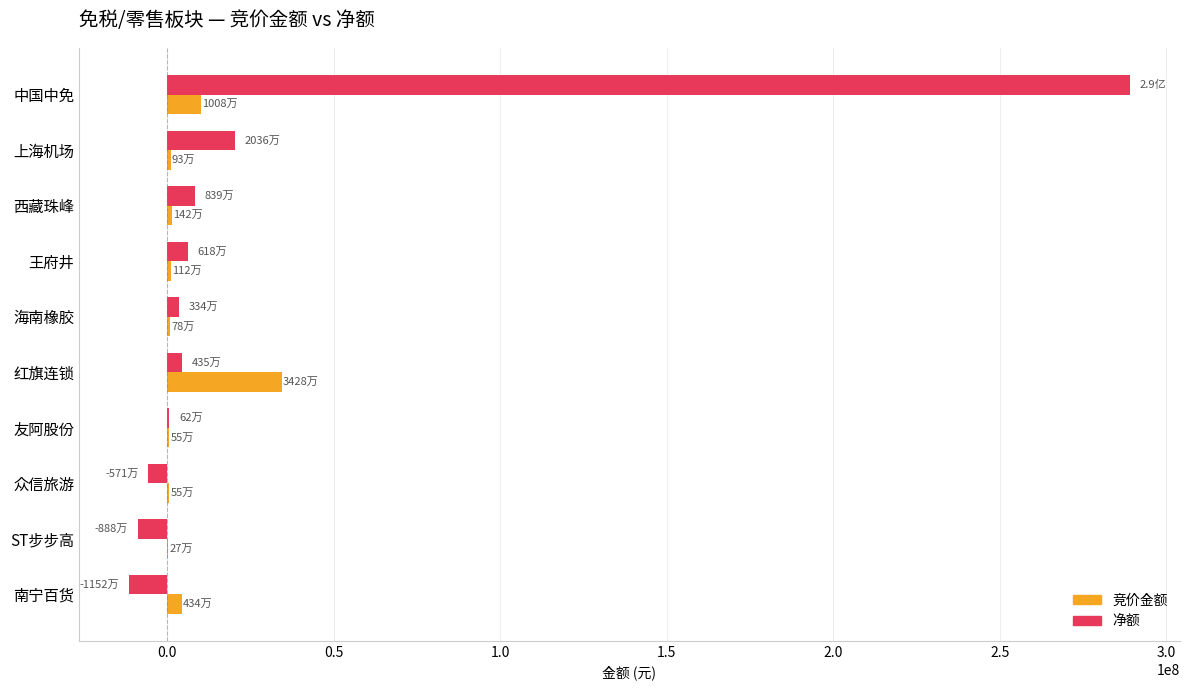

Which series changed the most between 上海机场 and ST步步高?

净额